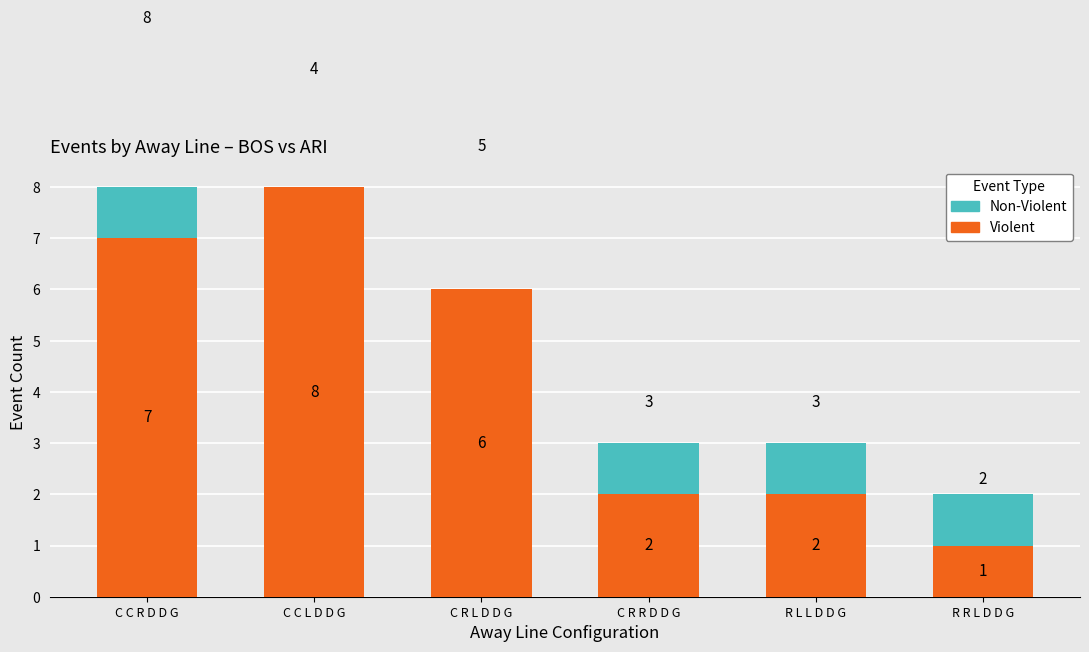

Rank the series at C C R D D G from lowest to highest value.

Violent, Non-Violent